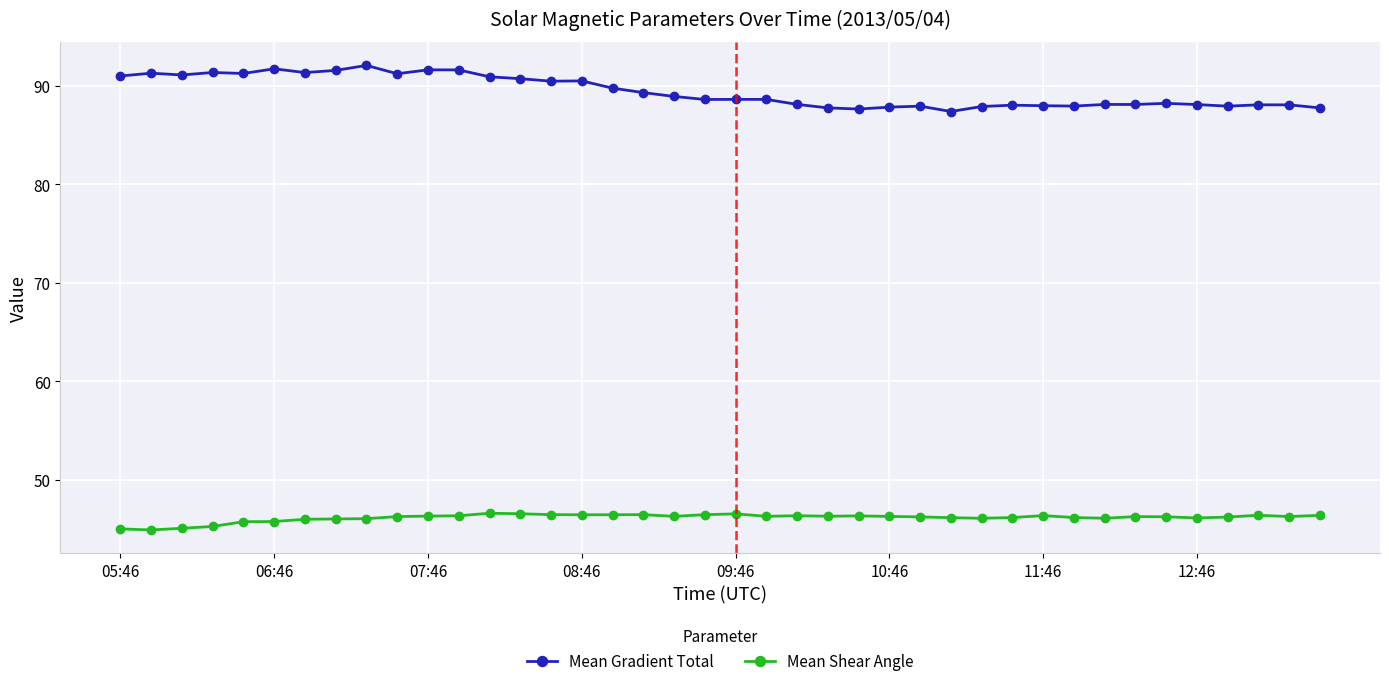

Which series has the widest spread of values?

Mean Gradient Total